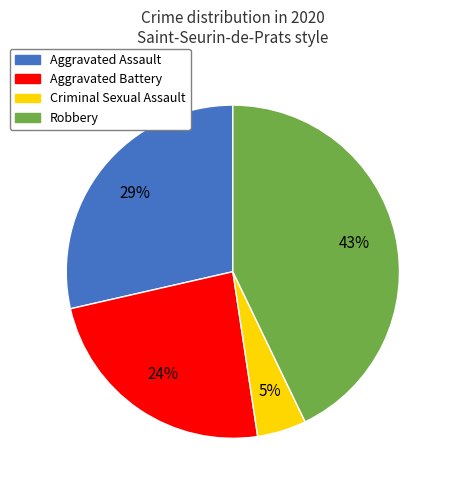

The Aggravated Assault slice represents 29% of the pie. True or false?

True